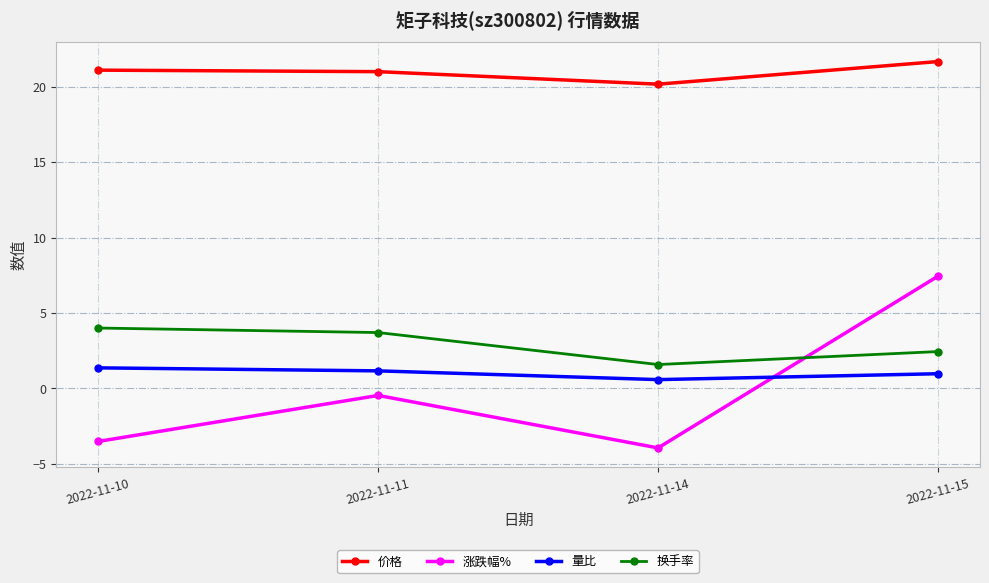

How many categories are shown in the chart?

4